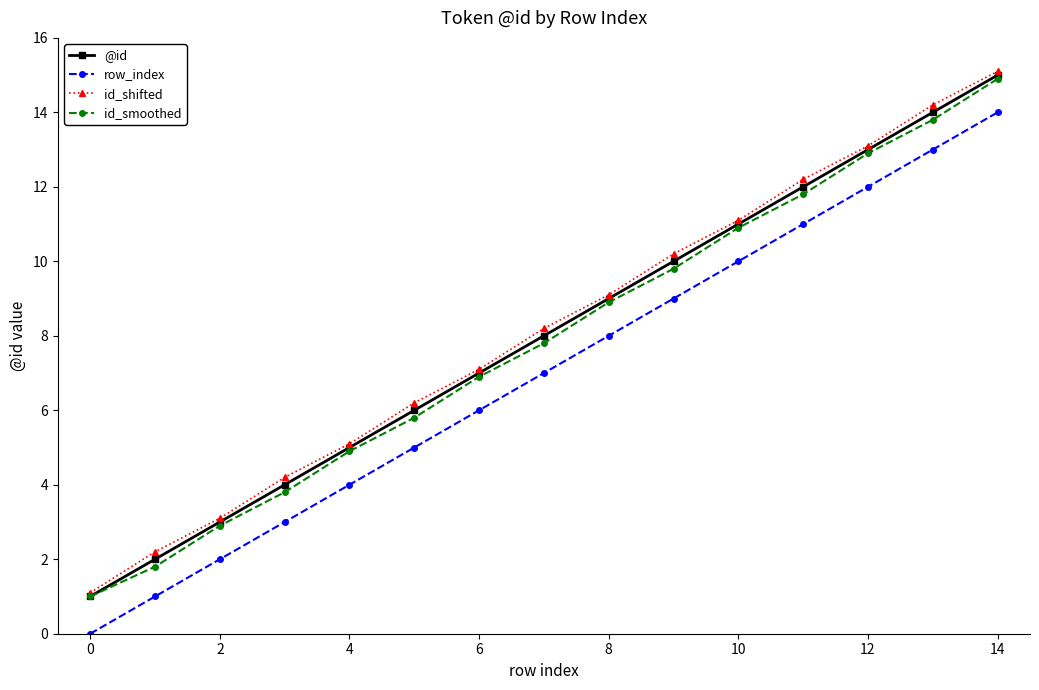

What is the value of the row_index point at the 8th from the left?

7.0